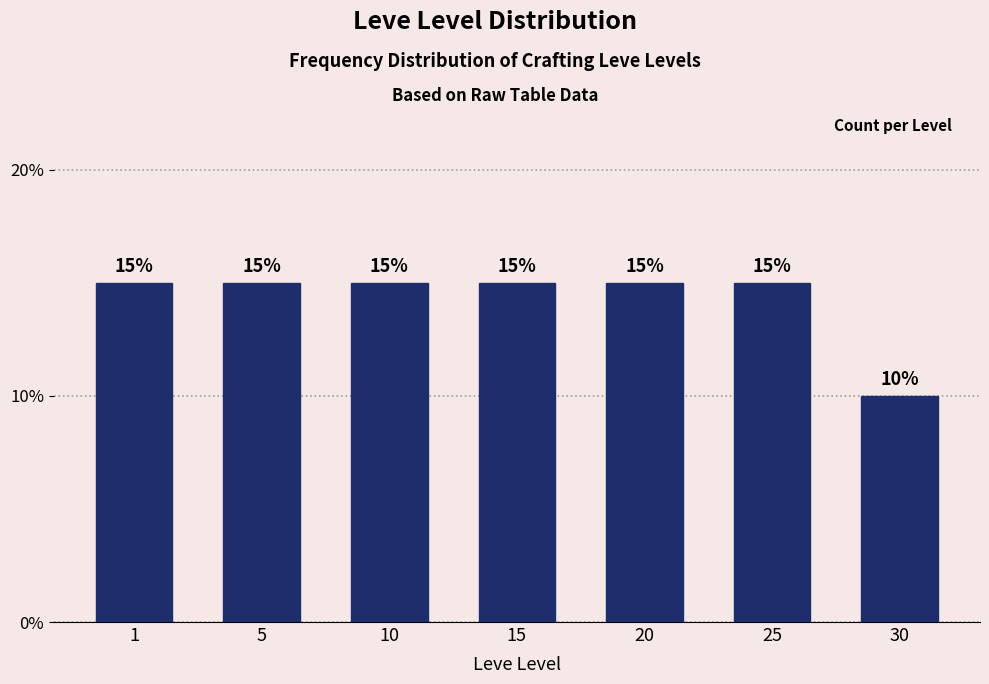

Reading left to right, list all the values displayed in this chart.

15	15	15	15	15	15	10